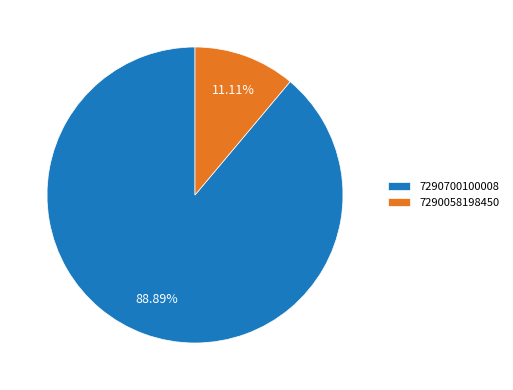

How much of the chart is everything except 7290058198450?

88.9%